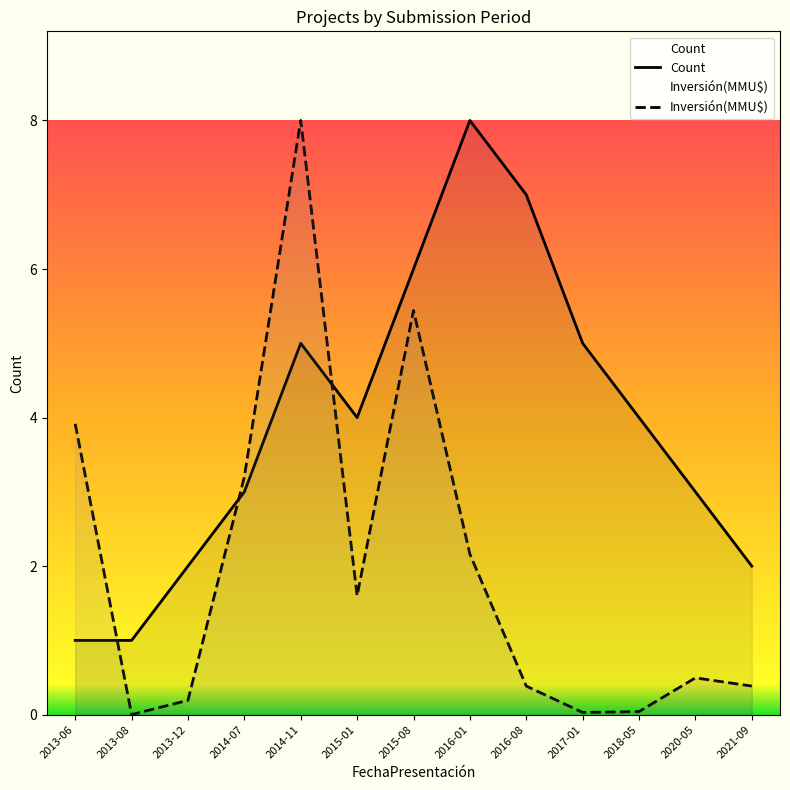

Reading left to right, list all the values displayed in this chart.

Count: 2013-06=1.0	2013-08=1.0	2013-12=2.0	2014-07=3.0	2014-11=5.0	2015-01=4.0	2015-08=6.0	2016-01=8.0	2016-08=7.0	2017-01=5.0	2018-05=4.0	2020-05=3.0	2021-09=2.0
Inversión(MMU$): 2013-06=3.9	2013-08=0.0	2013-12=0.2	2014-07=3.2	2014-11=8.0	2015-01=1.6	2015-08=5.4	2016-01=2.2	2016-08=0.4	2017-01=0.0	2018-05=0.0	2020-05=0.5	2021-09=0.4